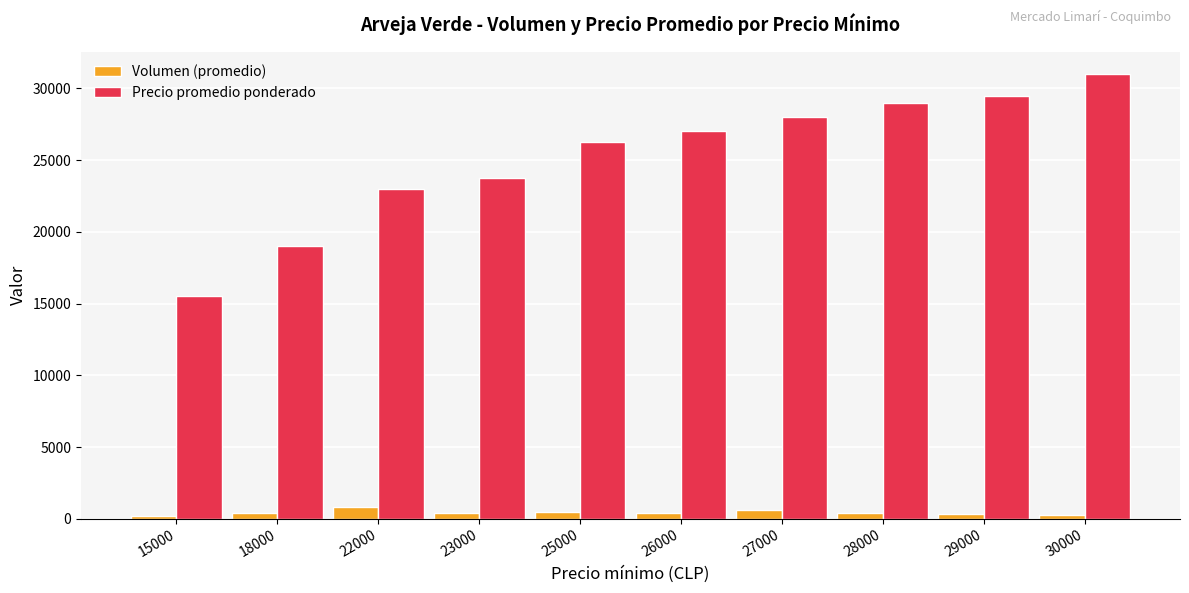

List the series in order of their peak value, lowest first.

Volumen (promedio), Precio promedio ponderado